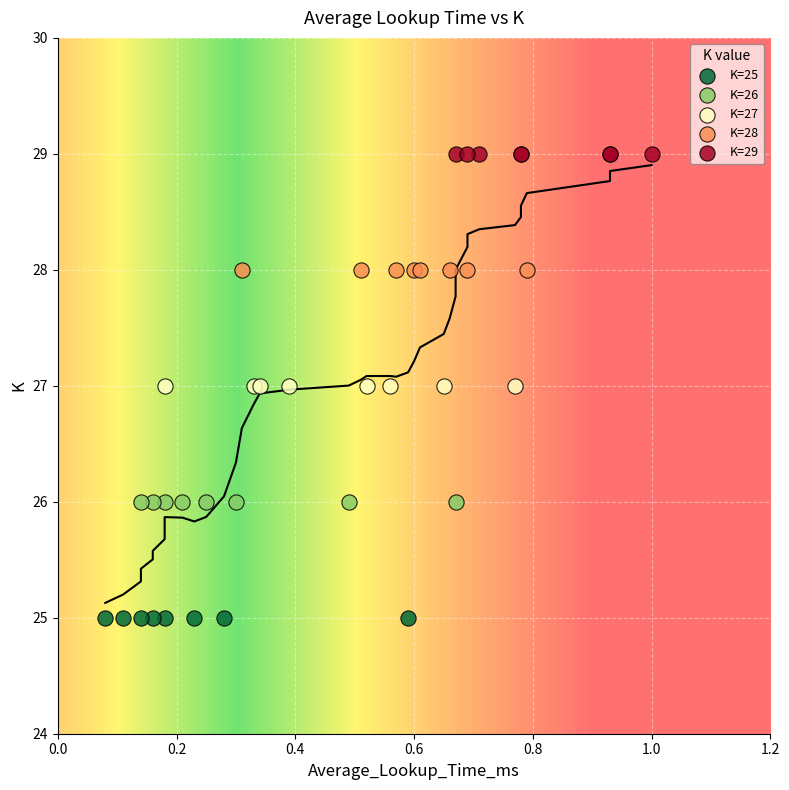

Which series contains the lowest Y value?

K=25